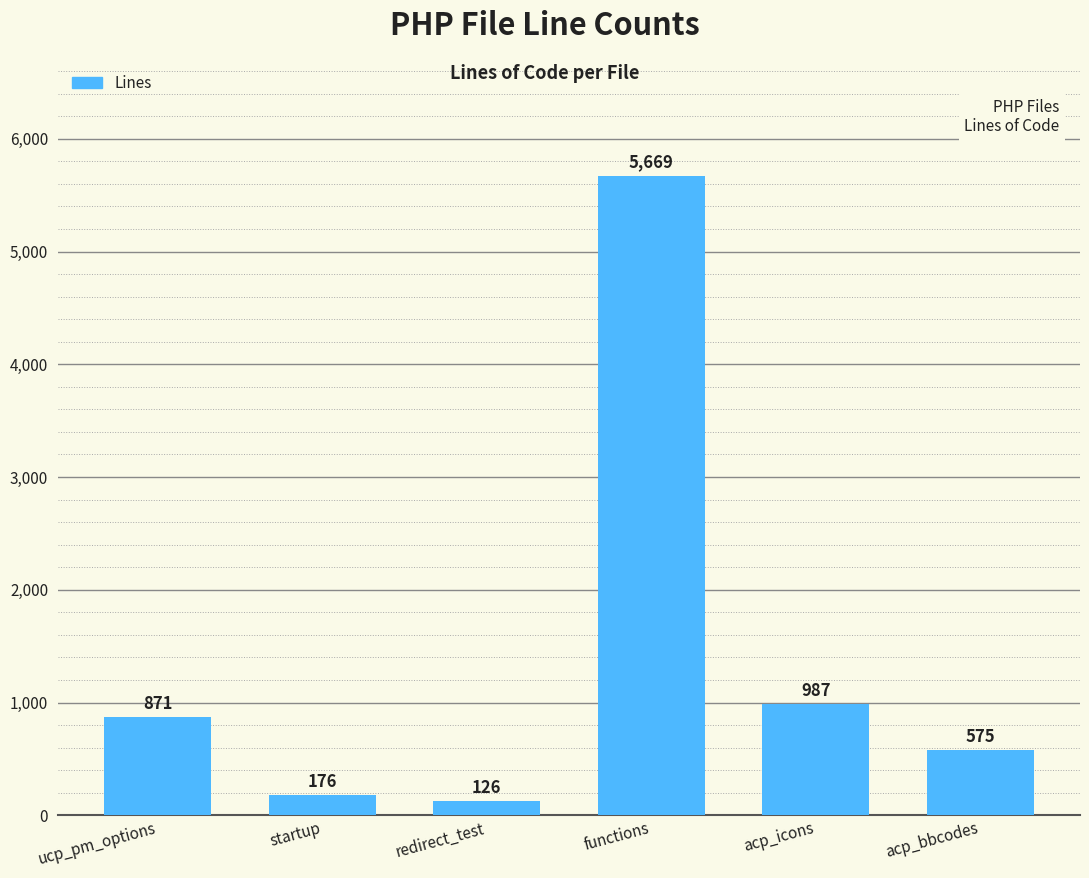

Read the value at ucp_pm_options.

871